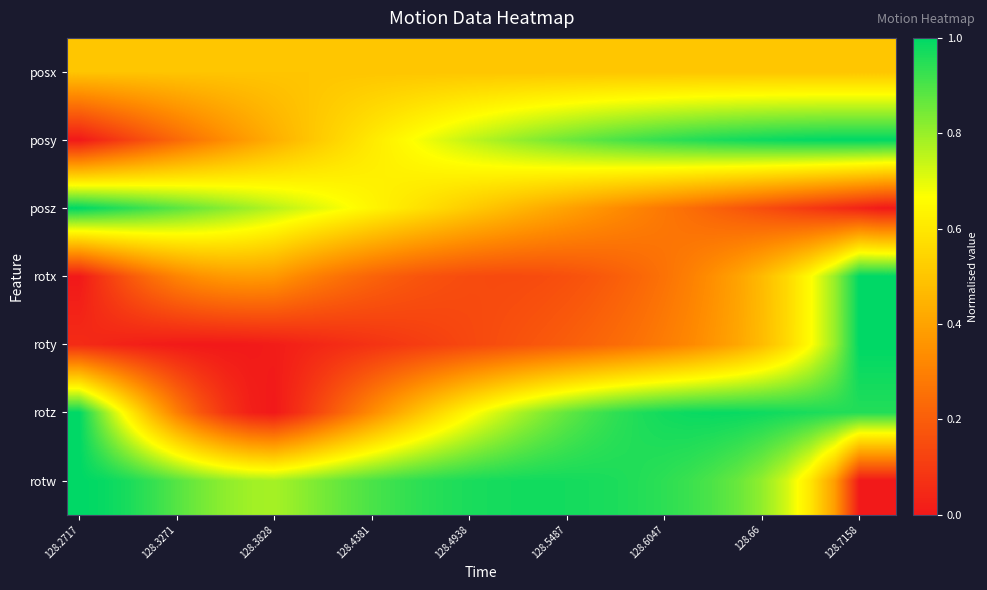

Reading left to right, transcribe all the data shown in this chart.

posx: 0.5	0.5	0.5	0.5	0.5	0.5	0.5	0.5	0.5	0.5	0.5	0.5	0.5	0.5	0.5	0.5	0.5	0.5	0.5	0.5	0.5	0.5	0.5	0.5	0.5	0.5	0.5	0.5	0.5	0.5	0.5	0.5	0.5	0.5
posy: 0.0	0.1	0.1	0.2	0.2	0.3	0.3	0.4	0.4	0.5	0.5	0.6	0.6	0.6	0.7	0.7	0.7	0.8	0.8	0.8	0.9	0.9	0.9	0.9	0.9	0.9	1.0	1.0	1.0	1.0	1.0	1.0	1.0	1.0
posz: 1.0	1.0	0.9	0.9	0.9	0.9	0.8	0.8	0.8	0.7	0.7	0.7	0.6	0.6	0.6	0.6	0.5	0.5	0.5	0.4	0.4	0.4	0.3	0.3	0.3	0.2	0.2	0.2	0.2	0.1	0.1	0.1	0.0	0.0
rotx: 0.0	0.1	0.2	0.3	0.3	0.4	0.4	0.4	0.4	0.3	0.3	0.2	0.2	0.2	0.2	0.2	0.1	0.1	0.1	0.1	0.2	0.2	0.2	0.2	0.3	0.3	0.3	0.4	0.5	0.6	0.7	0.8	1.0	1.0
roty: 0.1	0.0	0.0	0.0	0.0	0.0	0.0	0.0	0.0	0.0	0.0	0.1	0.1	0.1	0.1	0.1	0.1	0.2	0.2	0.2	0.2	0.2	0.2	0.3	0.3	0.3	0.4	0.4	0.5	0.6	0.7	0.8	1.0	1.0
rotz: 1.0	0.8	0.6	0.5	0.3	0.2	0.1	0.0	0.0	0.1	0.2	0.2	0.3	0.4	0.5	0.6	0.6	0.7	0.8	0.8	0.9	0.9	0.9	1.0	1.0	1.0	1.0	1.0	1.0	1.0	1.0	1.0	1.0	1.0
rotw: 1.0	1.0	1.0	0.9	0.9	0.8	0.8	0.8	0.8	0.8	0.8	0.9	0.9	0.9	0.9	1.0	1.0	1.0	1.0	1.0	1.0	1.0	1.0	1.0	0.9	0.9	0.9	0.9	0.8	0.7	0.6	0.4	0.0	0.0